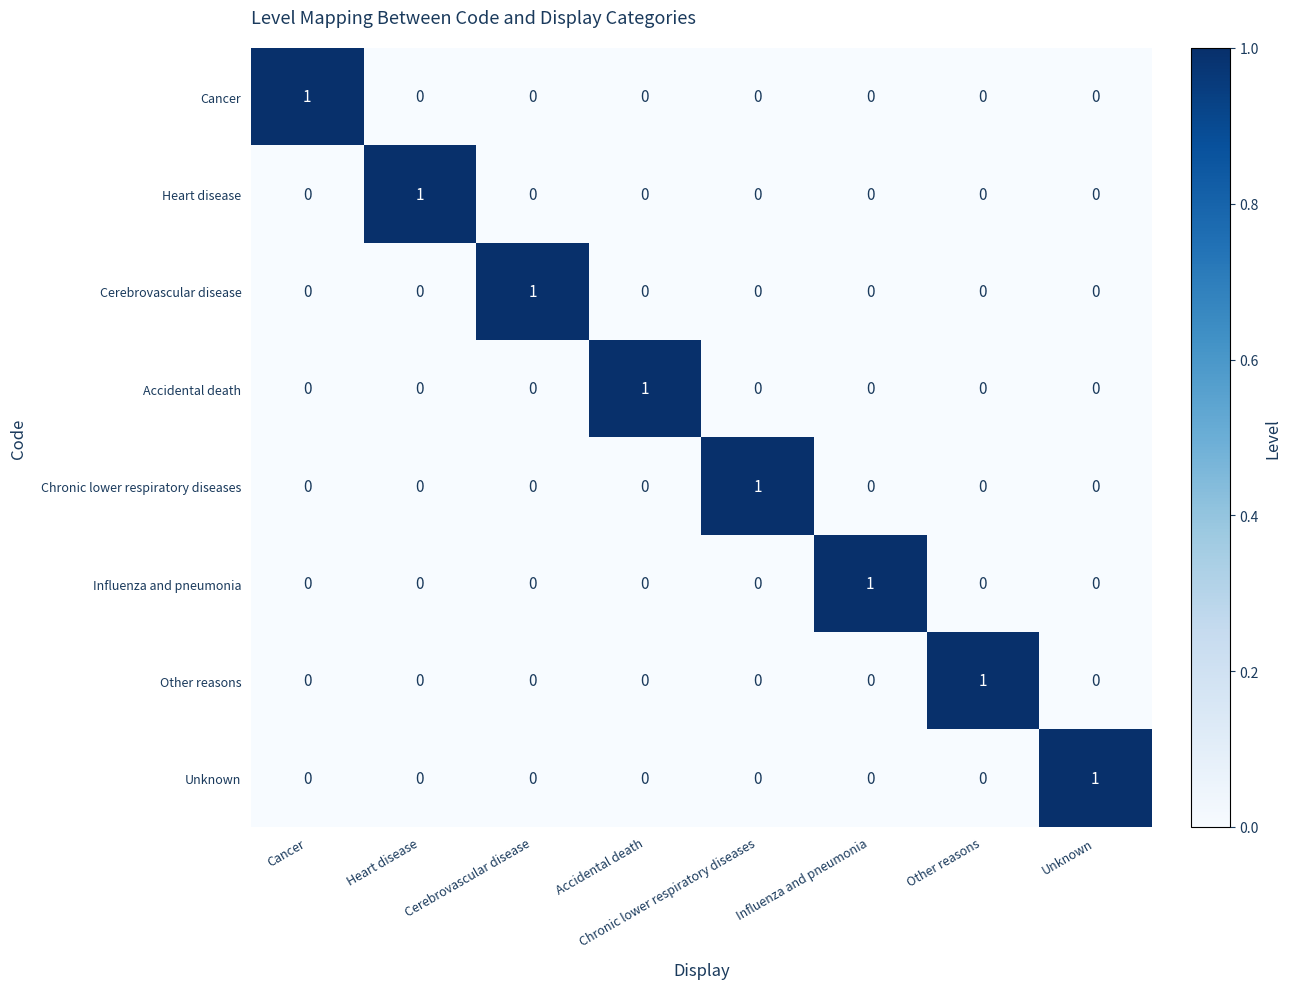

Count the Influenza and pneumonia values in the range 0 to 1.

8